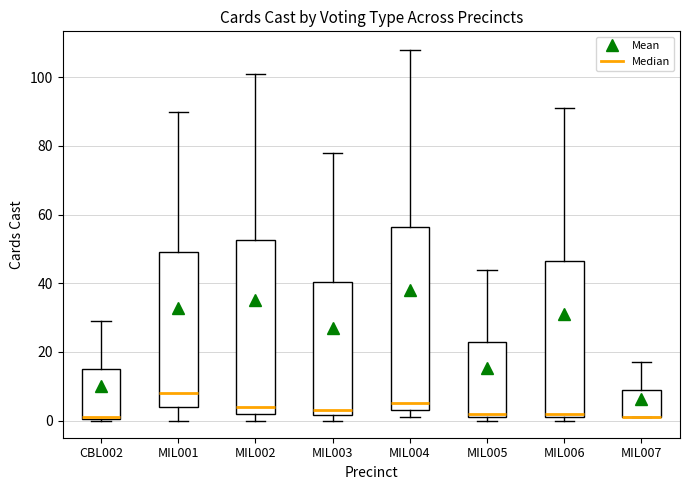

Reading left to right, read every box against the y-axis: the position of its median line, the range the box covers, and the ends of its whiskers. The values are not printed on the chart, so give them approximately, as read against the axis.

CBL002: median 2, box 0 to 16, whiskers 0 to 30
MIL001: median 8, box 4 to 50, whiskers 0 to 90
MIL002: median 4, box 2 to 52, whiskers 0 to 102
MIL003: median 4, box 2 to 40, whiskers 0 to 78
MIL004: median 6, box 4 to 56, whiskers 2 to 108
MIL005: median 2 (just above the box's lower edge), box 2 to 24, whiskers 0 to 44
MIL006: median 2 (just above the box's lower edge), box 2 to 46, whiskers 0 to 92
MIL007: median 2 (drawn on the box's lower edge), box 2 to 10, whiskers 2 to 18